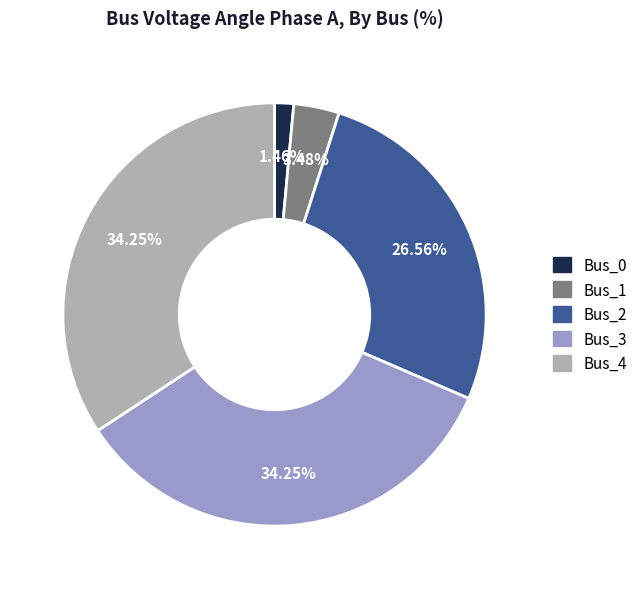

How many segments does this pie chart have?

5